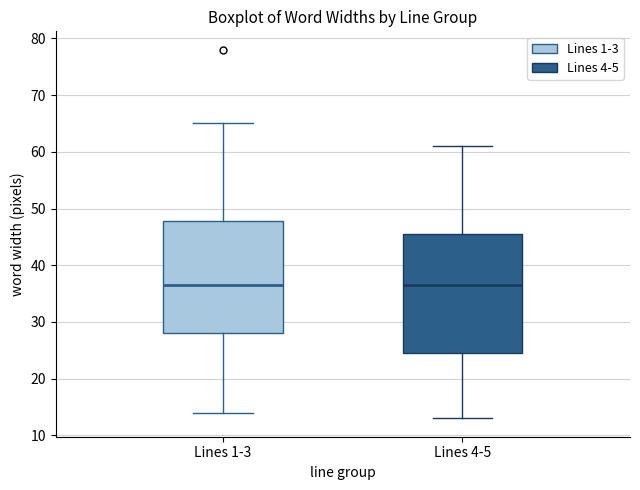

Comparing the boxes themselves (not the whiskers), which one is the tallest?

Lines 4-5